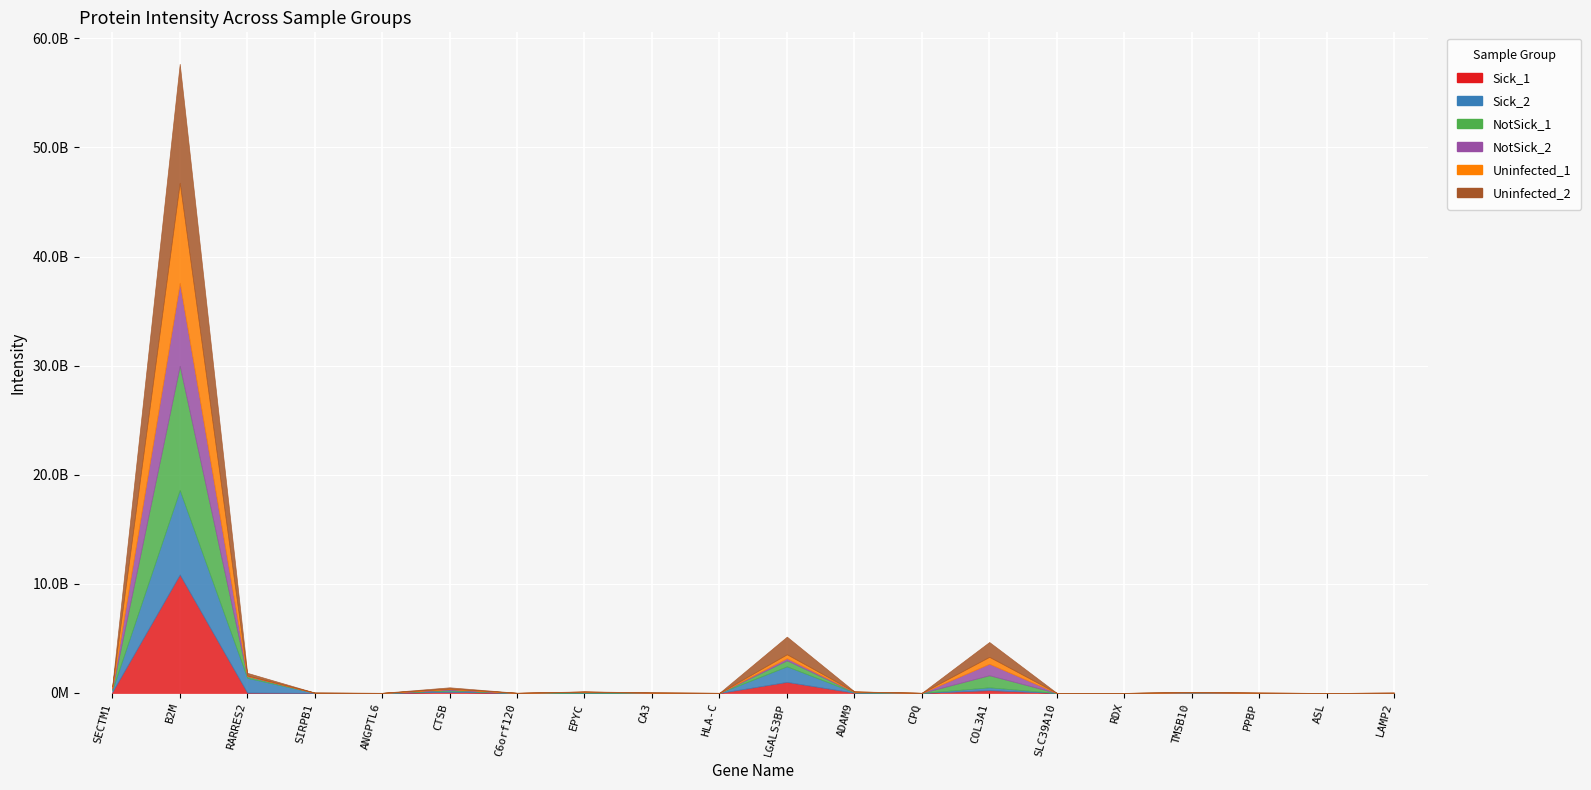

At which label is Sick_1 closest to 5430166003?

LGALS3BP